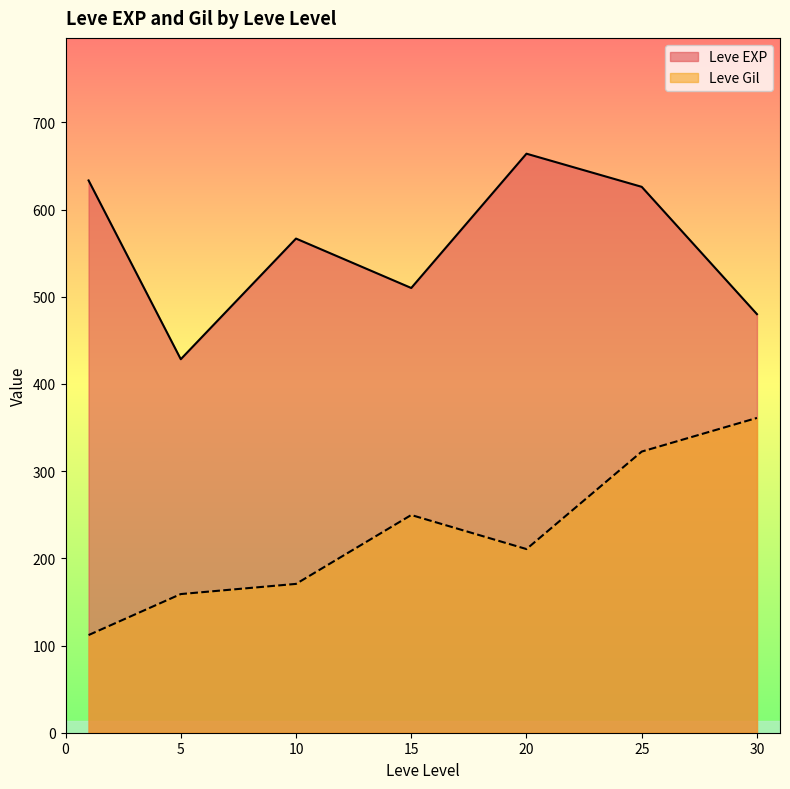

Which series has the largest total across all categories?

Leve EXP